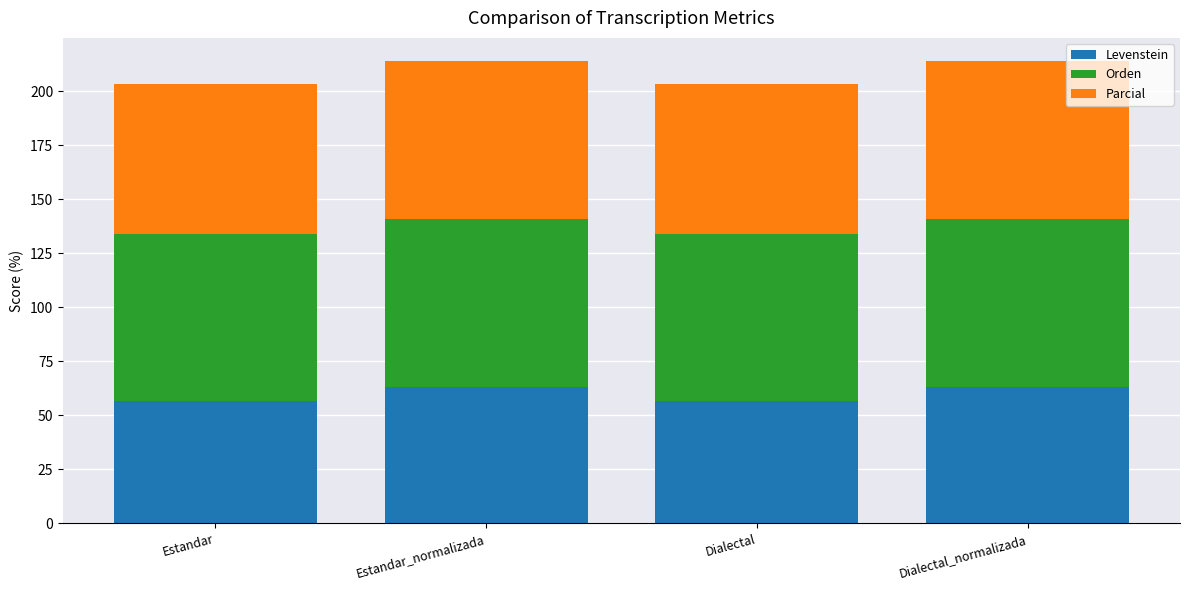

Reading left to right, what are the values for Levenstein?

56.6	63.3	56.6	63.3